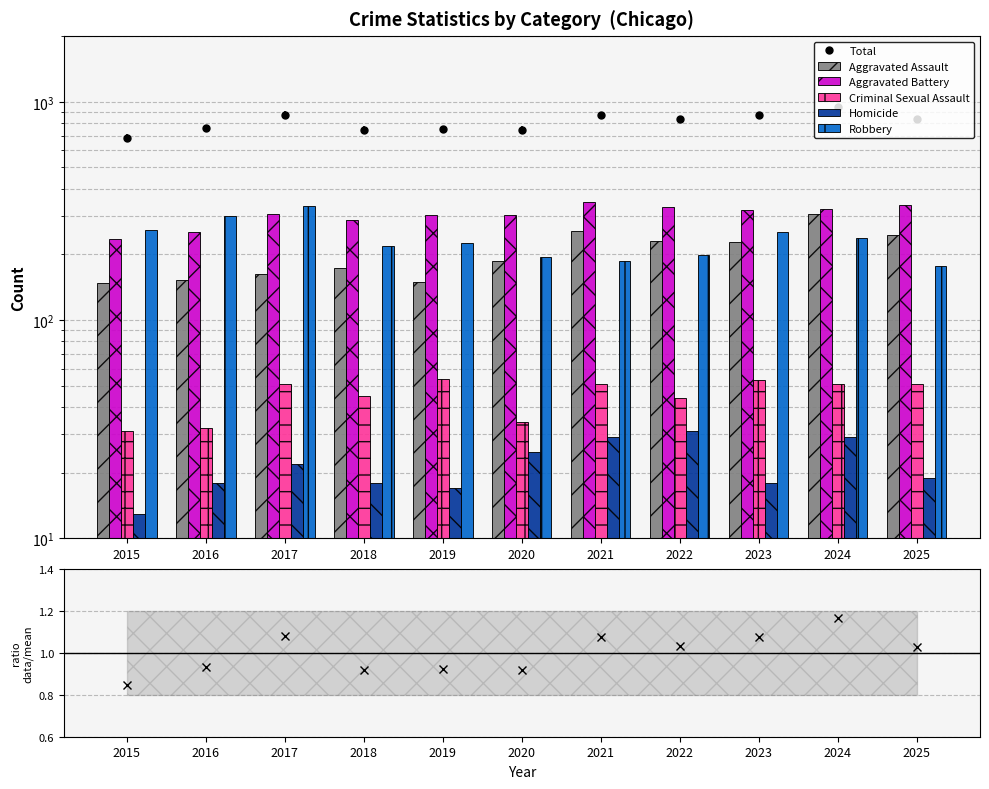

Reading left to right, transcribe all the data shown in this chart.

Aggravated Assault: 2015=148	2016=153	2017=163	2018=174	2019=149	2020=187	2021=255	2022=231	2023=228	2024=305	2025=246
Aggravated Battery: 2015=234	2016=254	2017=306	2018=286	2019=302	2020=303	2021=349	2022=331	2023=319	2024=322	2025=338
Criminal Sexual Assault: 2015=31	2016=32	2017=51	2018=45	2019=54	2020=34	2021=51	2022=44	2023=53	2024=51	2025=51
Homicide: 2015=13	2016=18	2017=22	2018=18	2019=17	2020=25	2021=29	2022=31	2023=18	2024=29	2025=19
Robbery: 2015=258	2016=299	2017=332	2018=219	2019=225	2020=194	2021=186	2022=198	2023=252	2024=237	2025=176